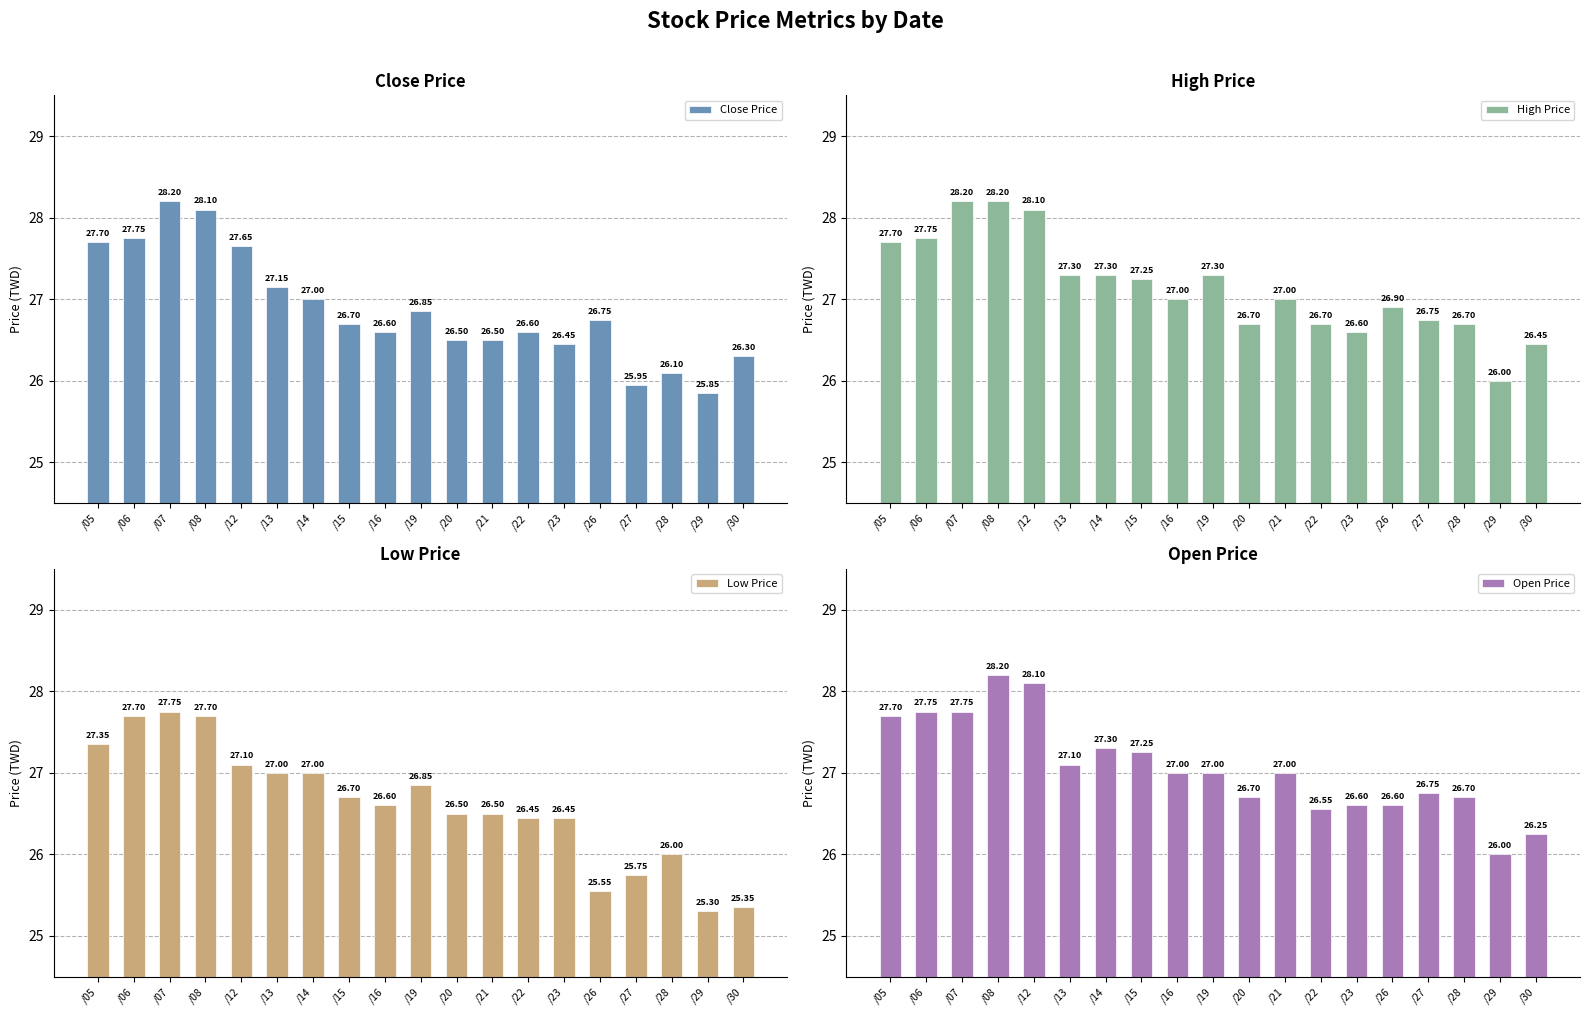

At /23, list the series in order from smallest to largest.

Close Price, Low Price, High Price, Open Price